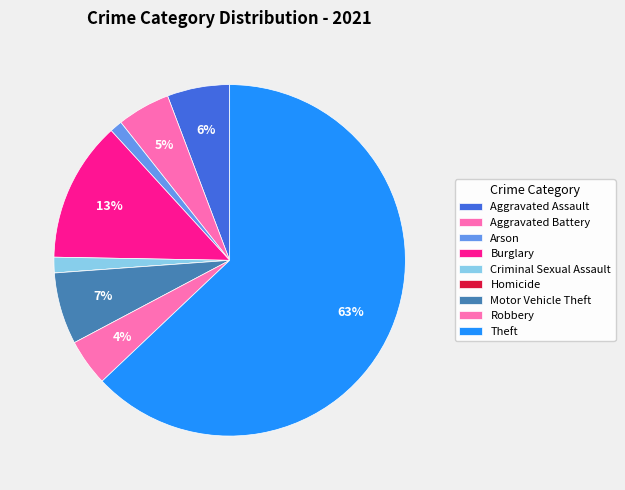

Which slice is the smallest?

Homicide